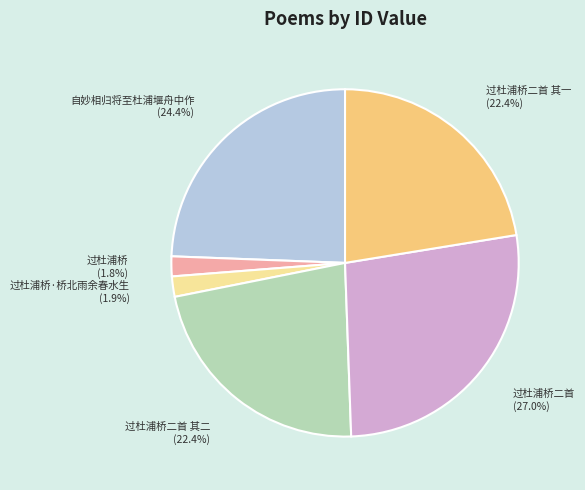

Do 过杜浦桥二首 其二 and 自妙相归将至杜浦堰舟中作 together represent more than half of the pie?

No